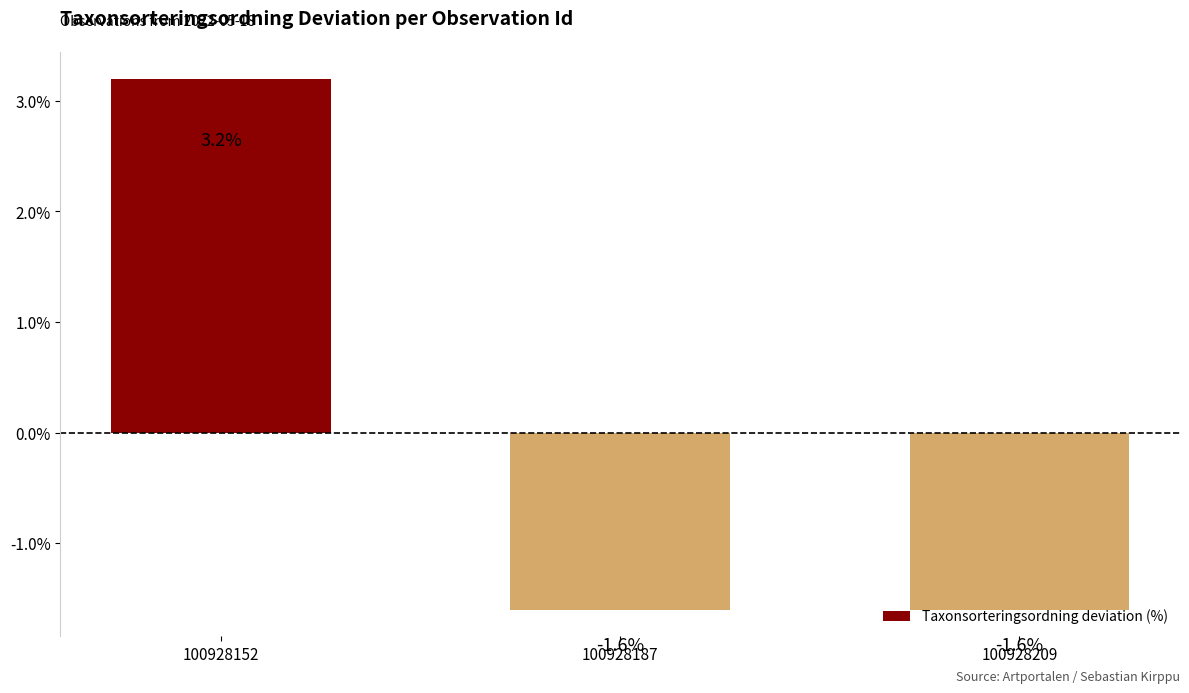

At which category does the chart reach its peak across all series?

100928152